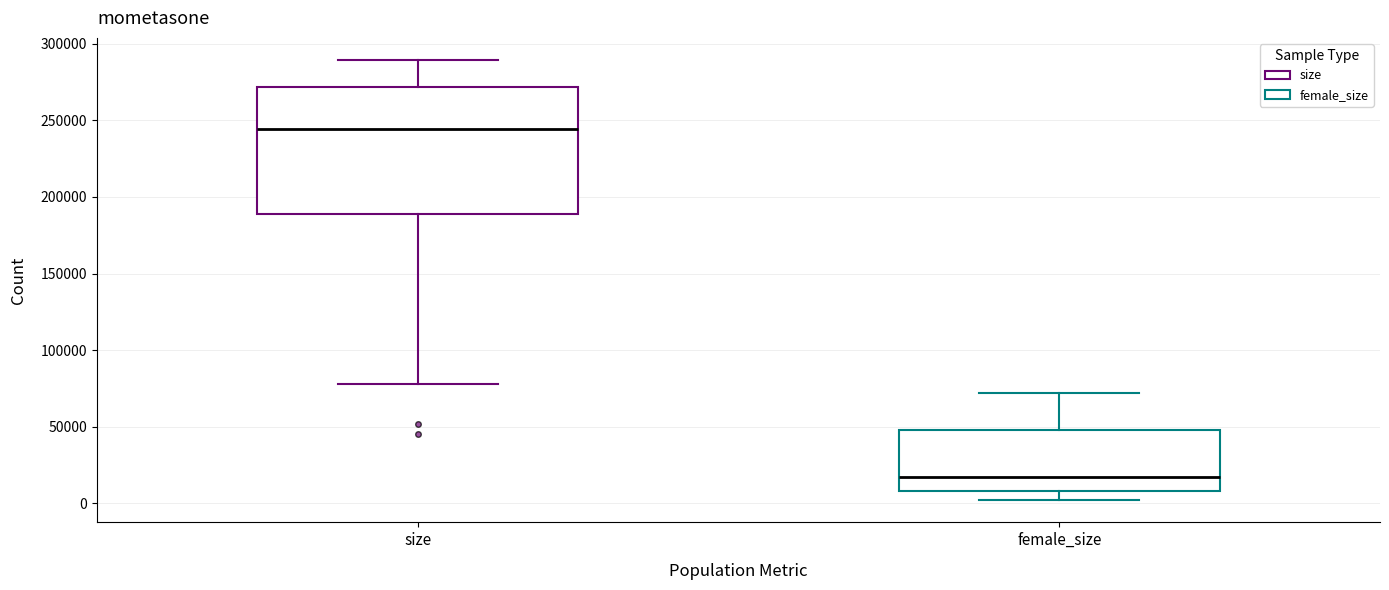

Which box has the lowest median line?

female_size